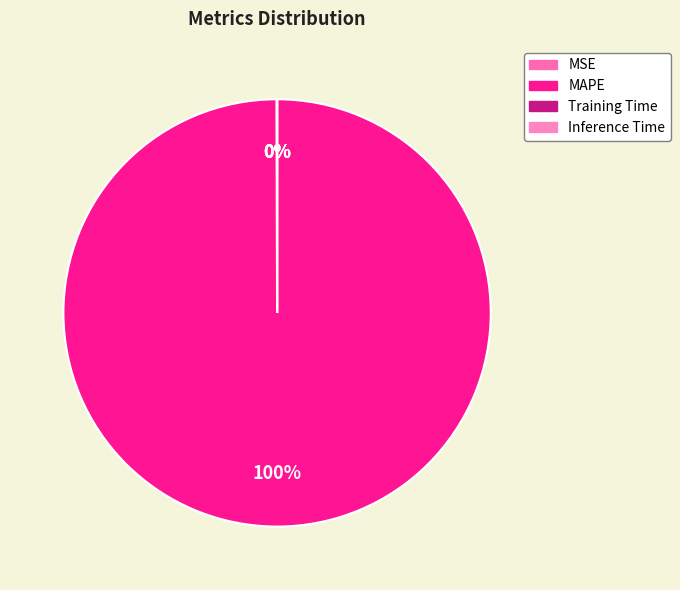

Which has a higher value, MSE or MAPE?

MAPE